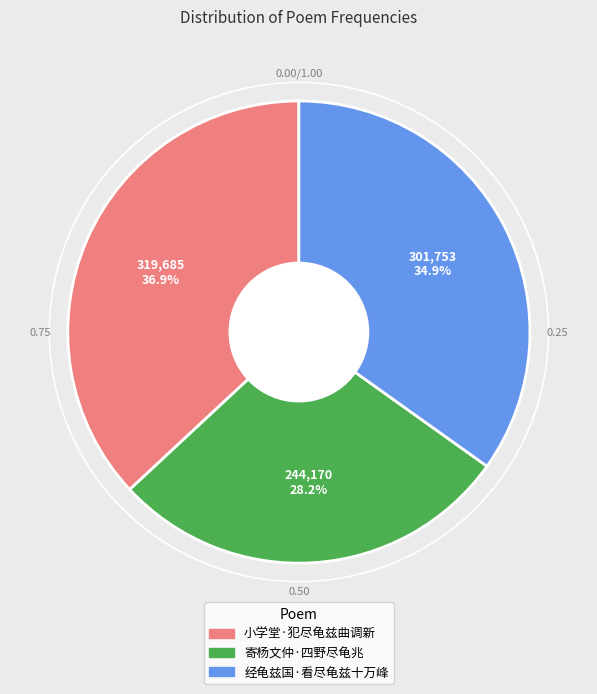

Which has a higher value, 经龟兹国·看尽龟兹十万峰 or 小学堂·犯尽龟兹曲调新?

小学堂·犯尽龟兹曲调新